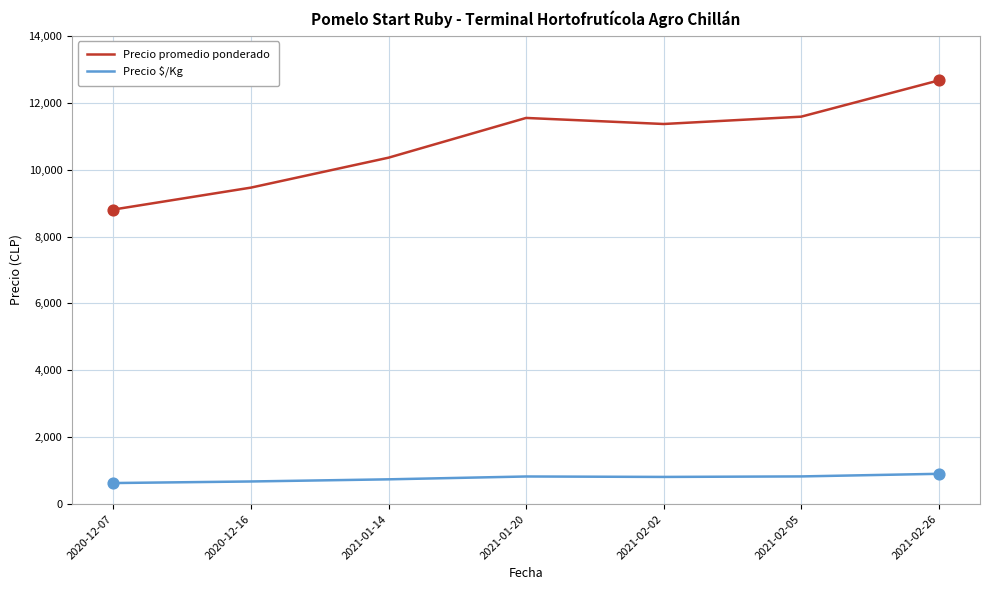

What are all the series names shown in the legend?

Precio promedio ponderado, Precio $/Kg